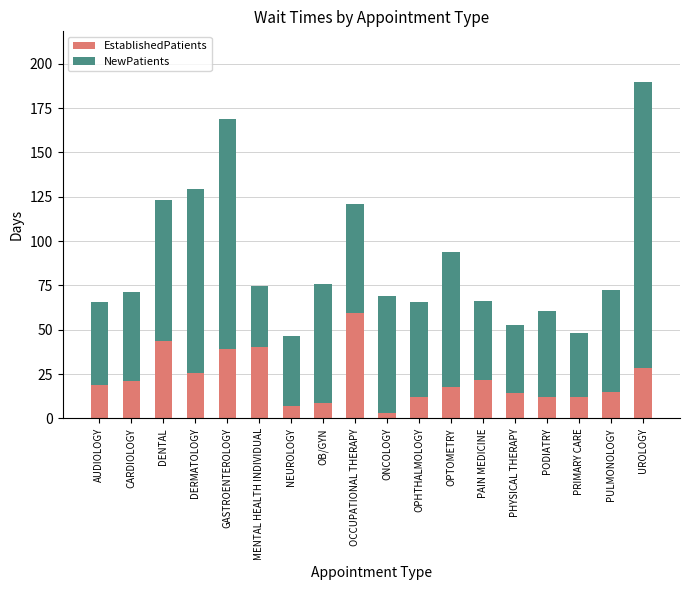

What is the total value across all series at OB/GYN?

75.6